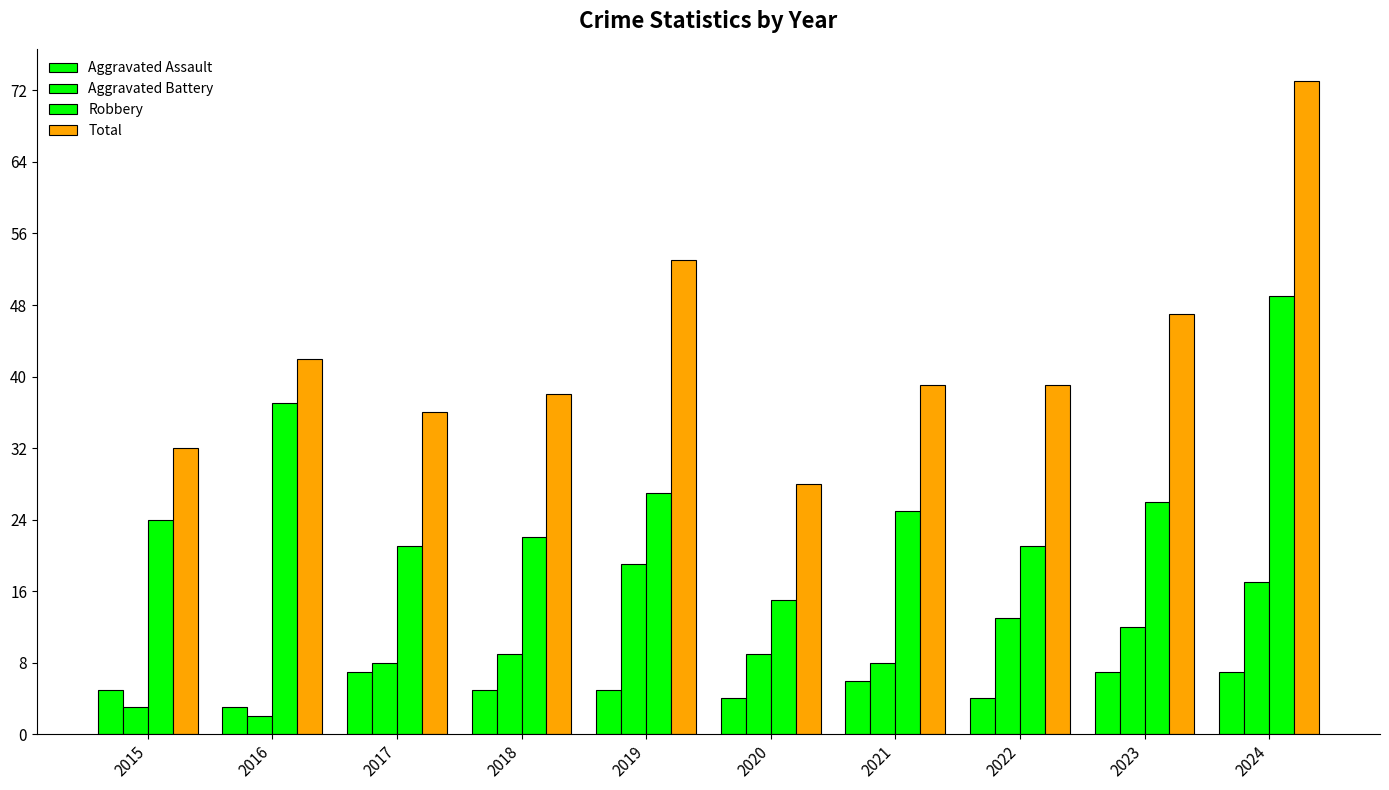

What is the sum of the Total values at 2024 and 2015?

105